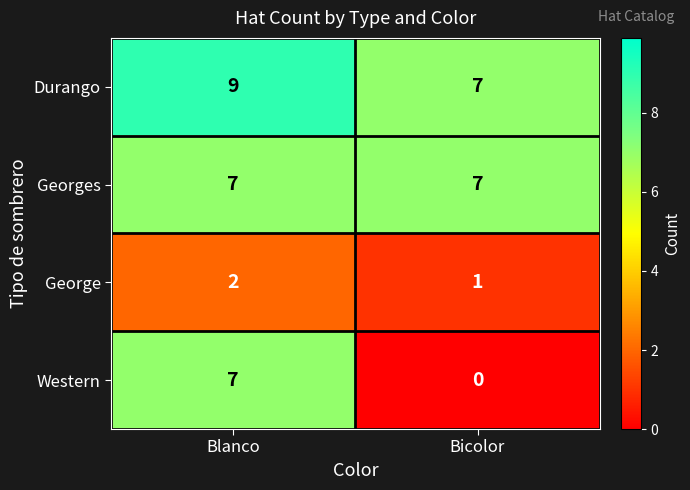

Which series has the largest total across all categories?

Durango